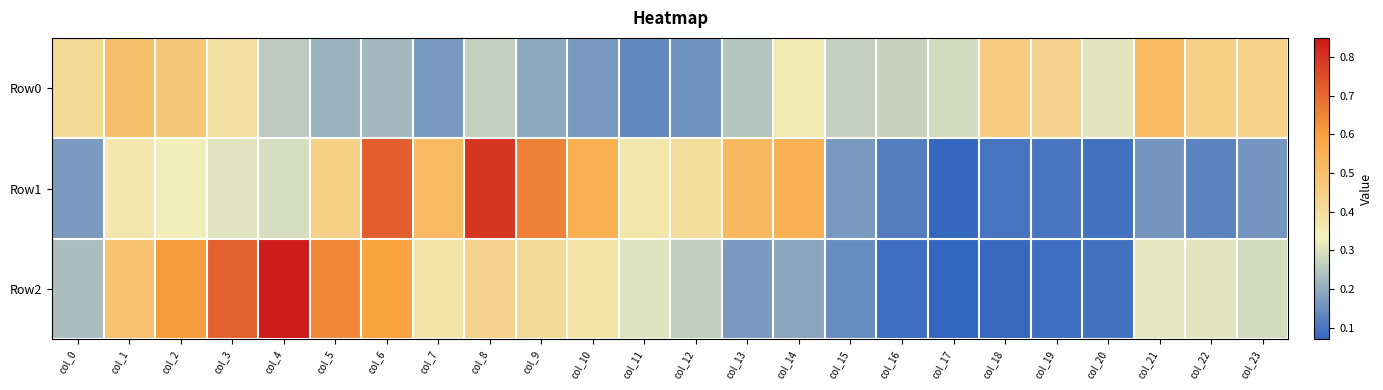

Rank the series at col_13 from lowest to highest value.

Row2, Row0, Row1